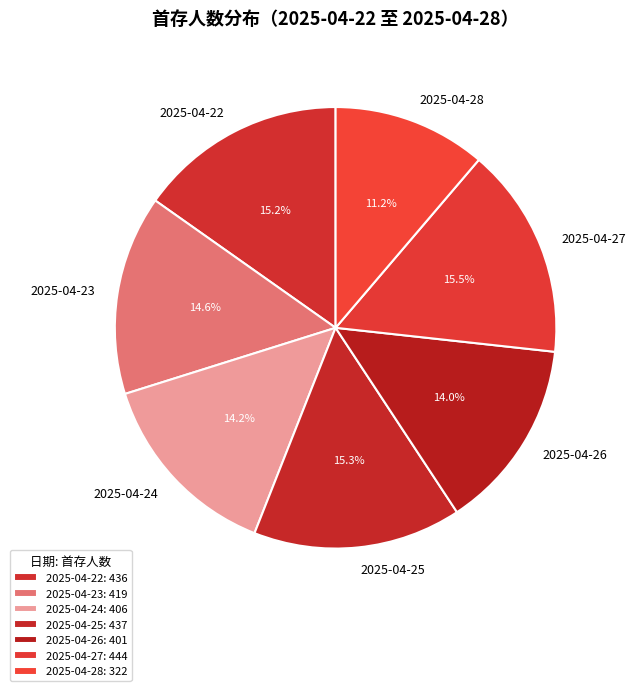

To the nearest percent, what is the difference between the 2025-04-22 and 2025-04-28 slice percentages?

4%